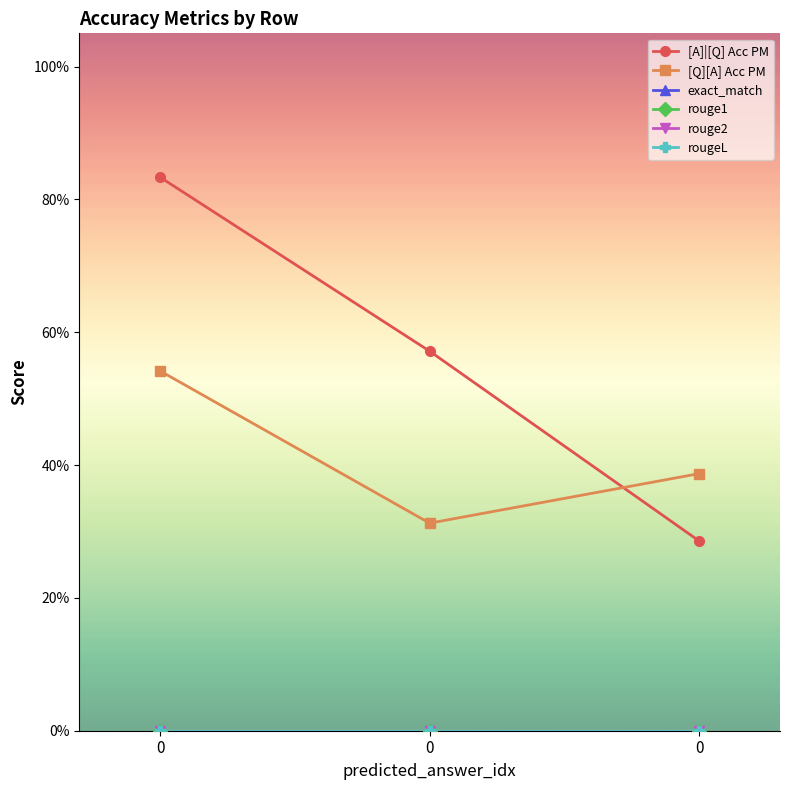

Which series has the largest range (max minus min)?

[A]|[Q] Acc PM